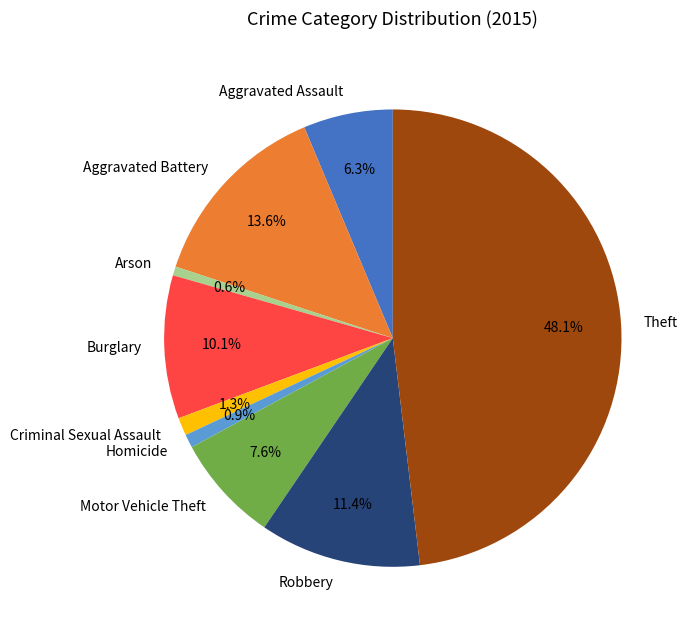

Does any single category account for the majority?

No